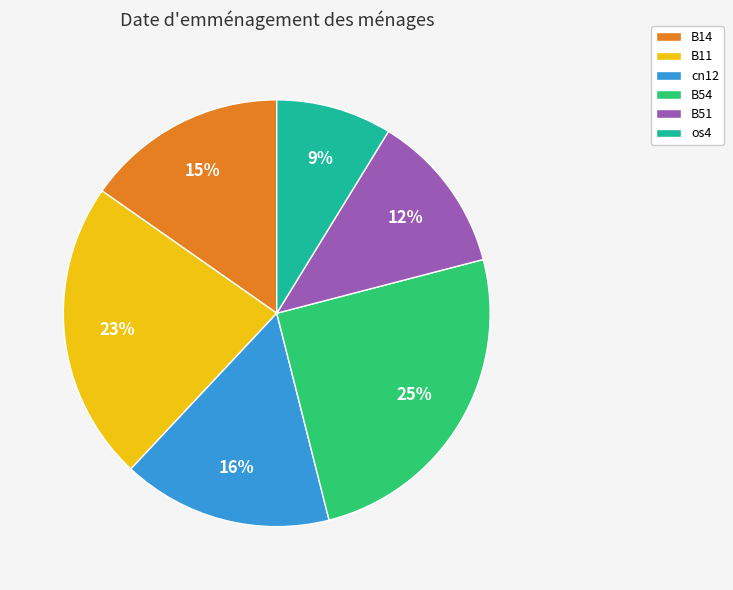

How many segments does this pie chart have?

6